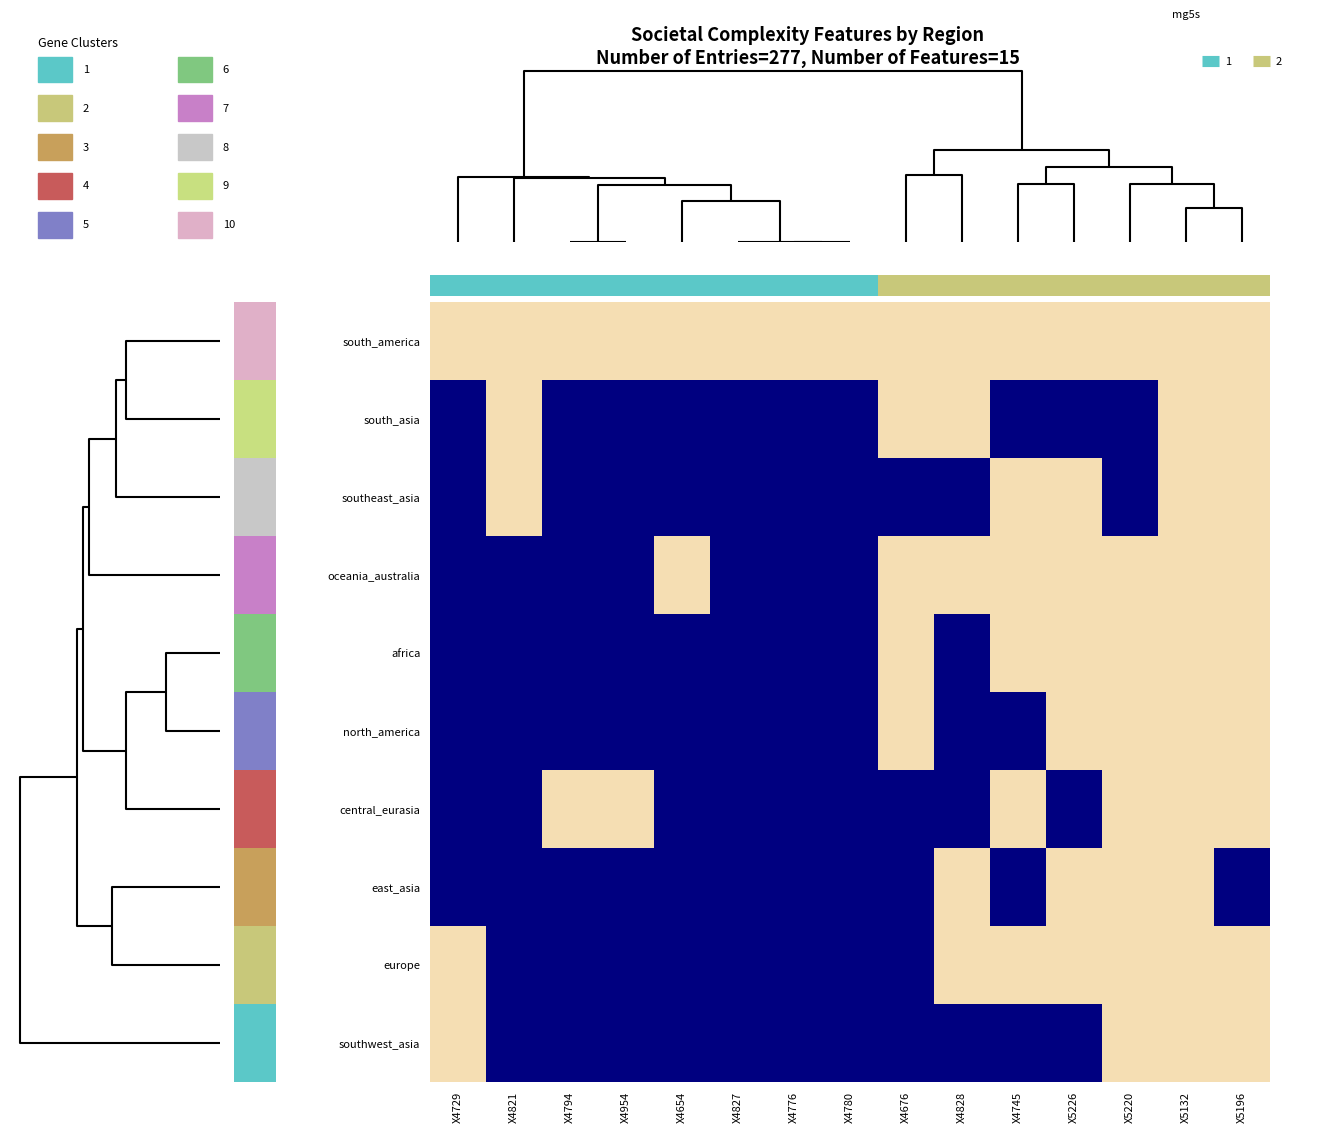

The value of southeast_asia at X4745 is 1. True or false?

False